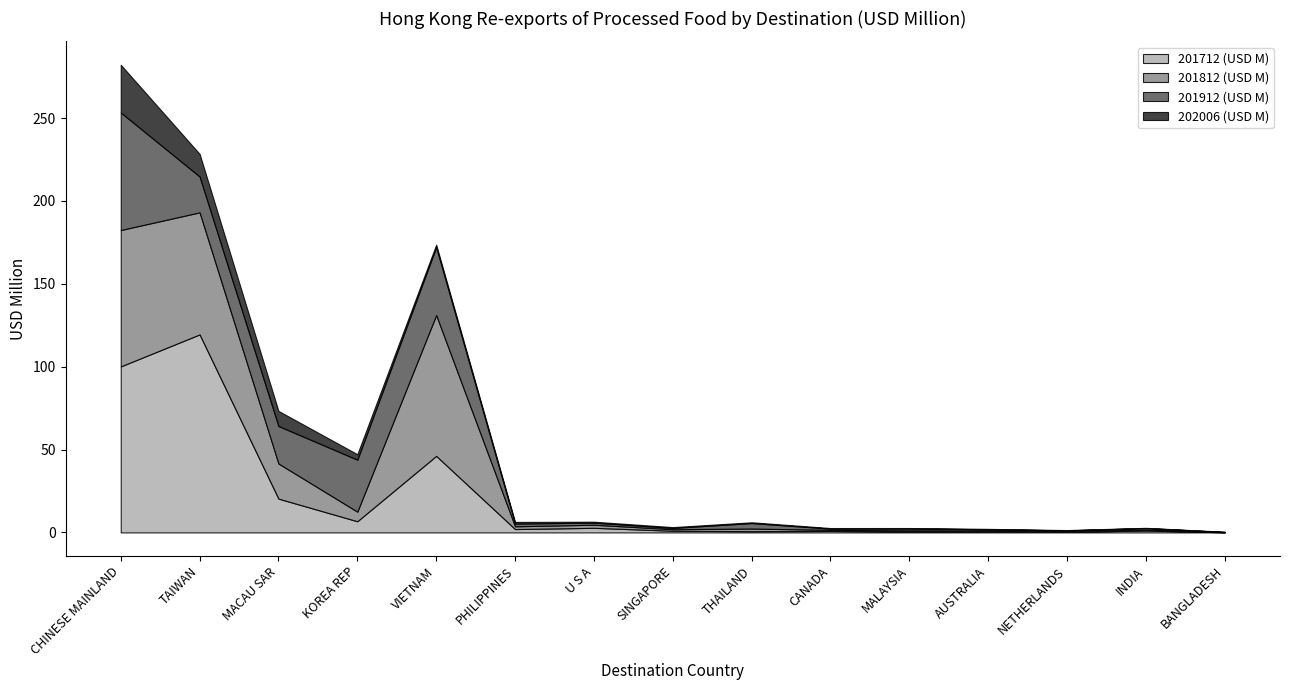

What is the label of the 1st point from the left?

CHINESE MAINLAND